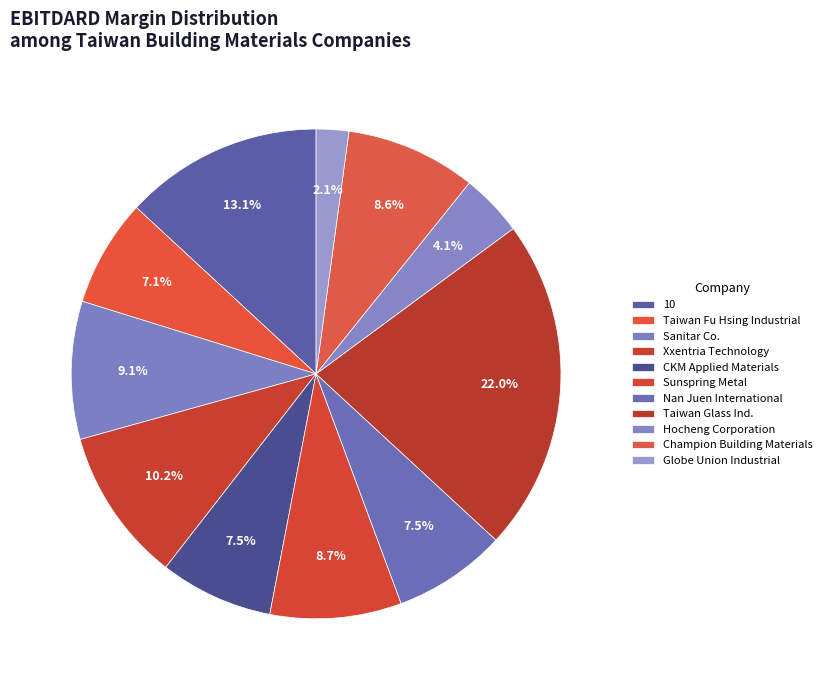

How many segments does this pie chart have?

11